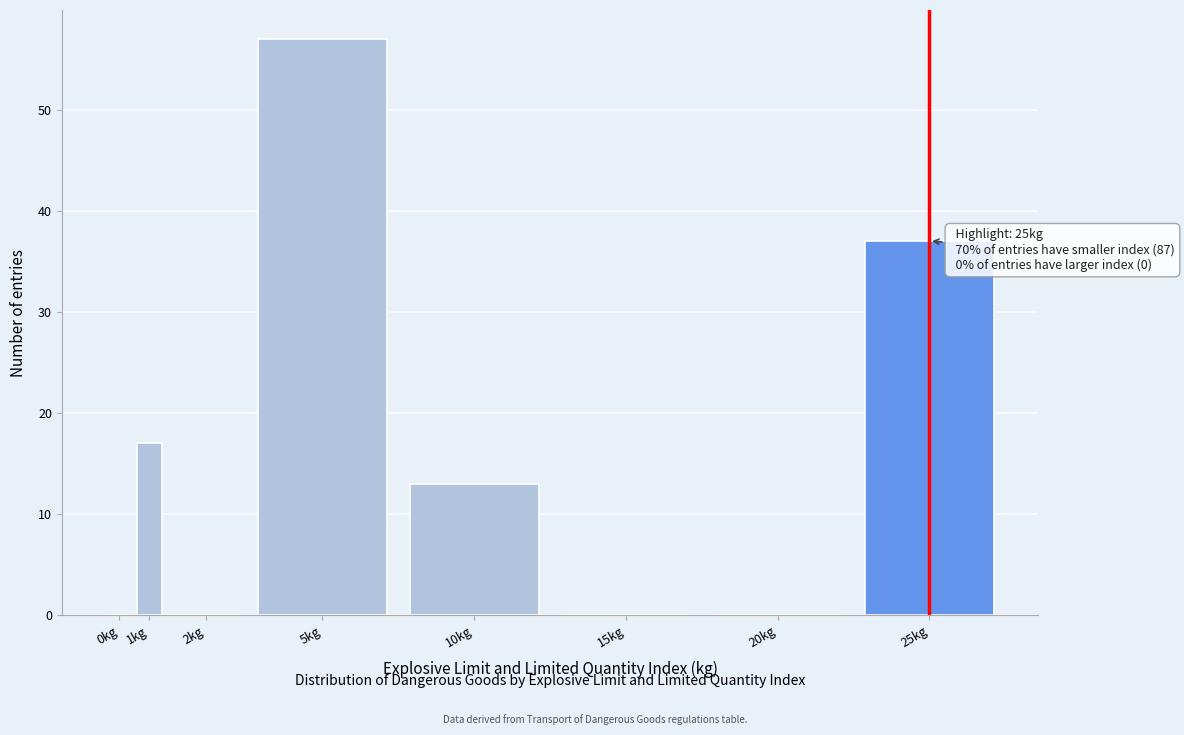

Reading left to right, transcribe all the data shown in this chart.

0kg=0	1kg=17	2kg=0	5kg=57	10kg=13	15kg=0	20kg=0	25kg=37